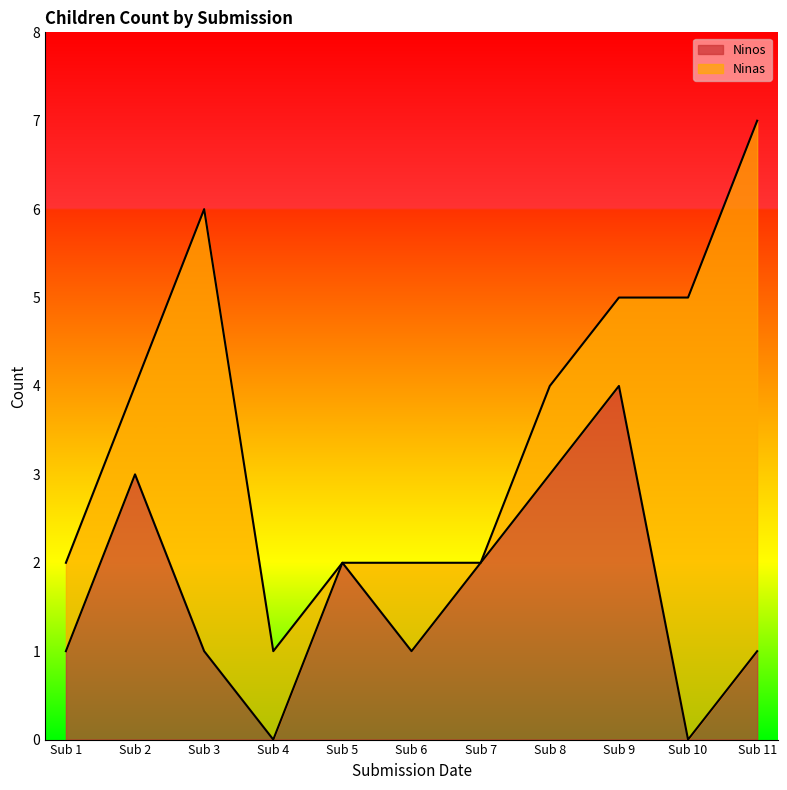

Which category has the highest value in the Ninos series?

Sub 9